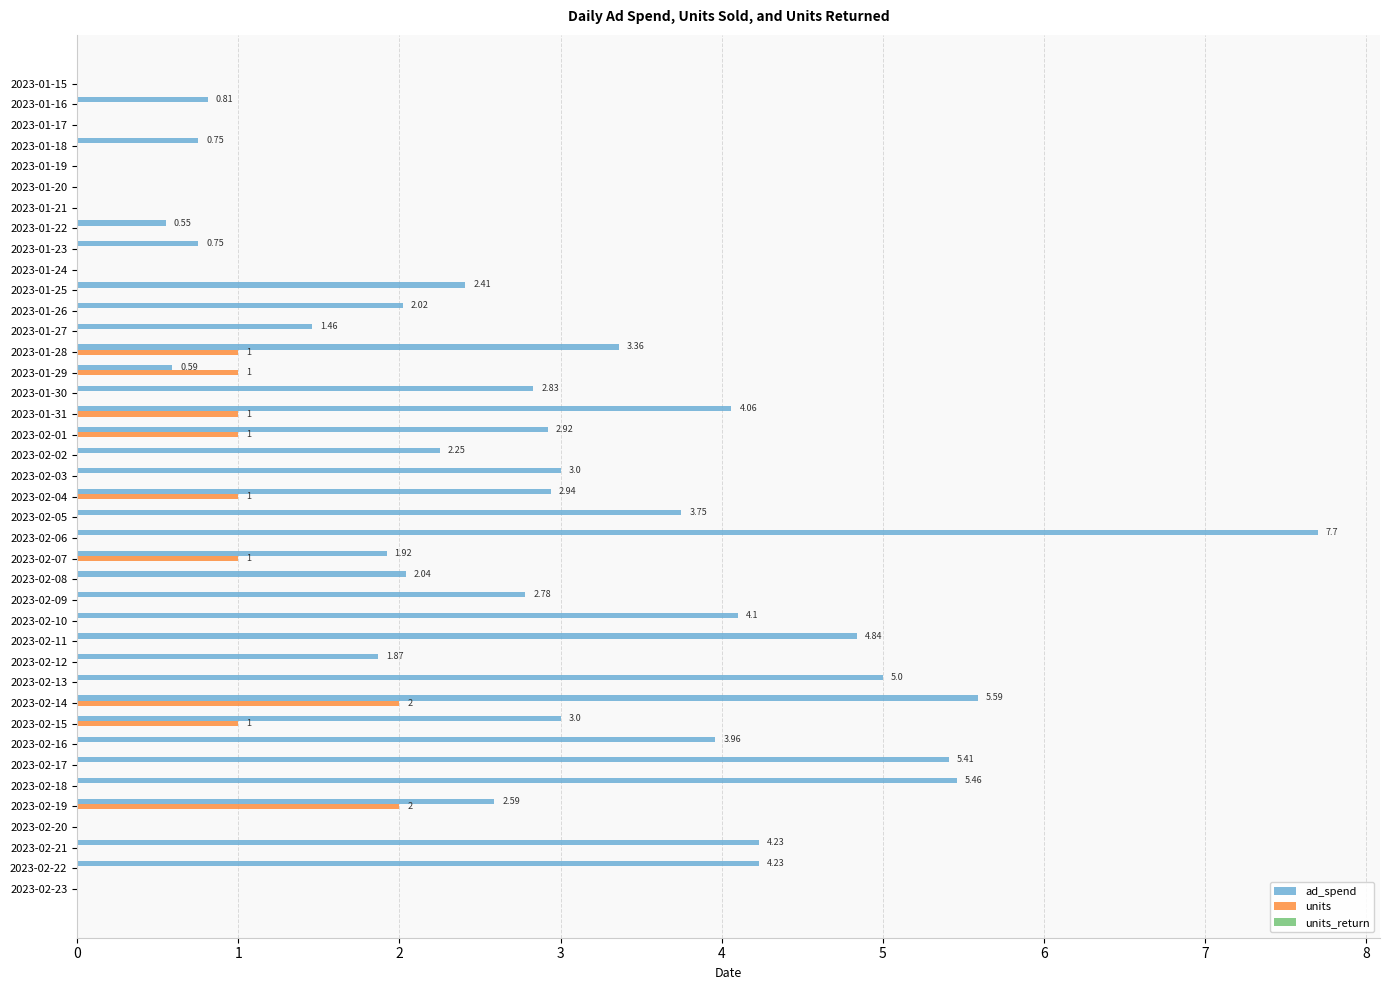

What is the sum of the ad_spend values at 2023-01-25 and 2023-01-16?

3.2